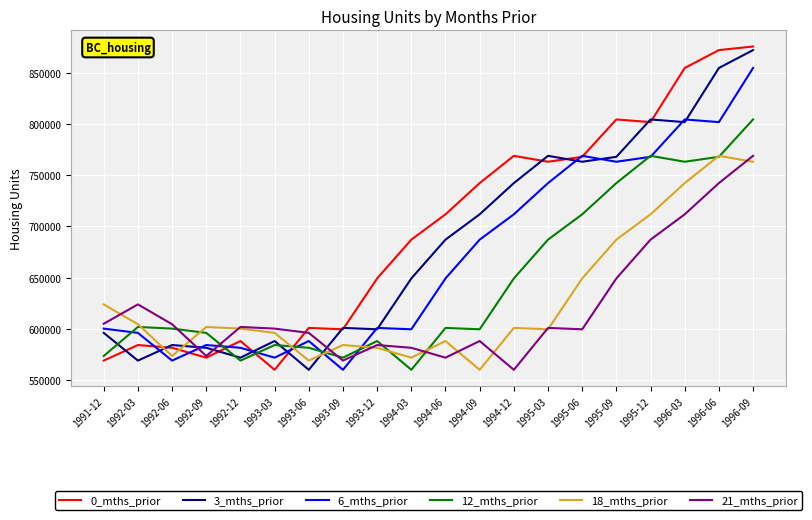

True or false: 0_mths_prior has a value of 742477 at 1994-09.

True